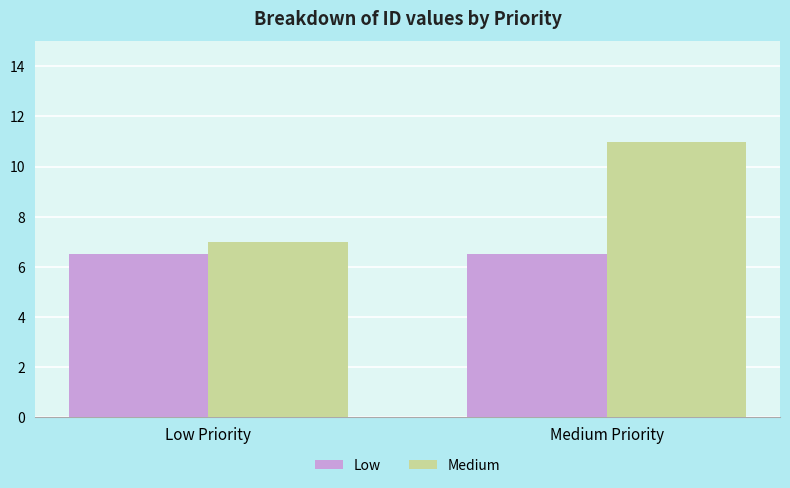

Does the chart contain any negative values?

No